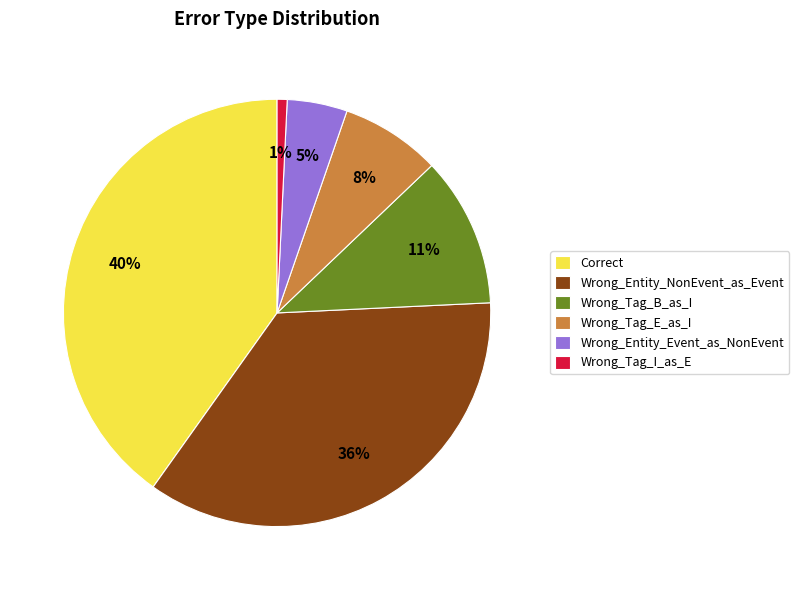

Is it true that Wrong_Tag_I_as_E is 1% of the pie?

True